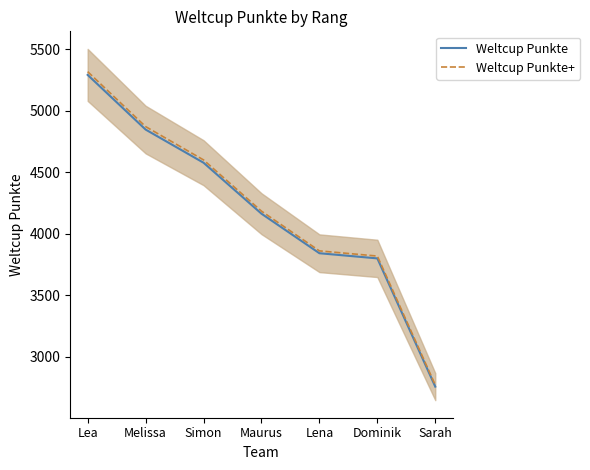

What is the lowest value of the Weltcup Punkte series?

2755.0